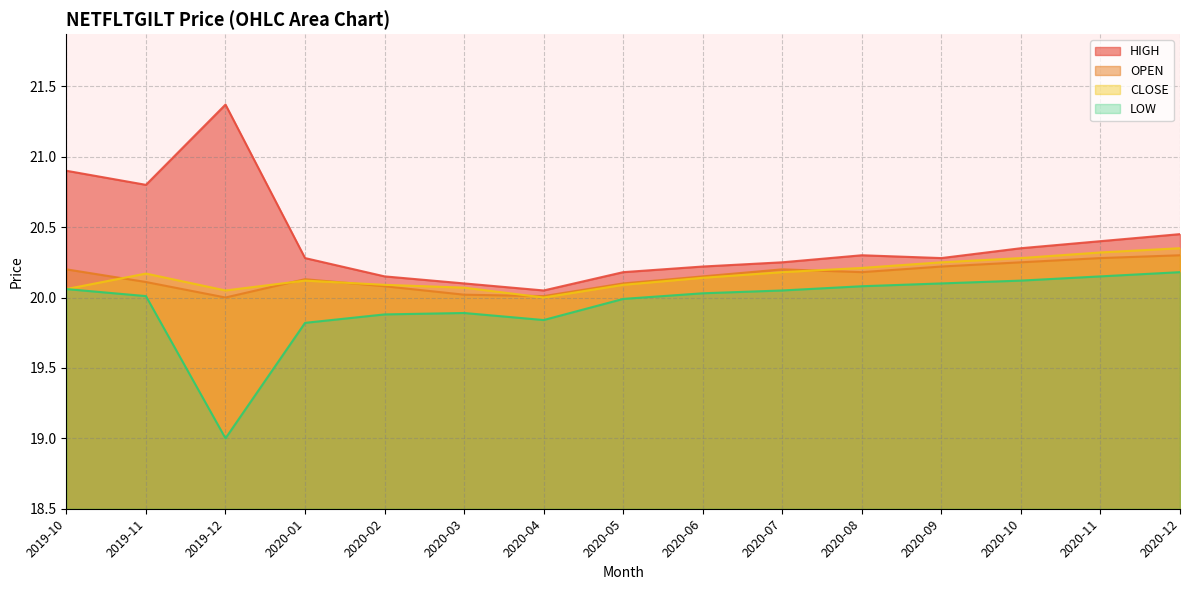

True or false: HIGH and CLOSE intersect in this chart.

False